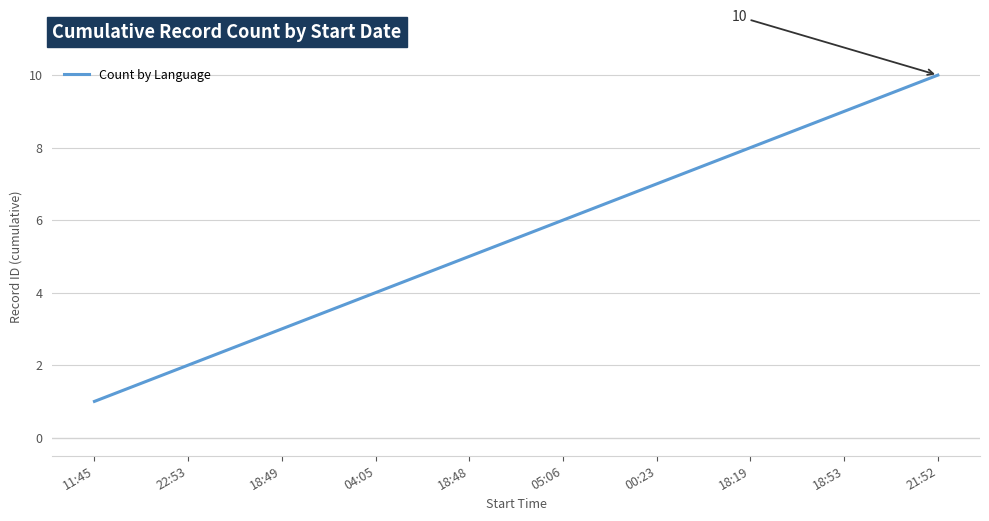

Count the number of data series in this chart.

1